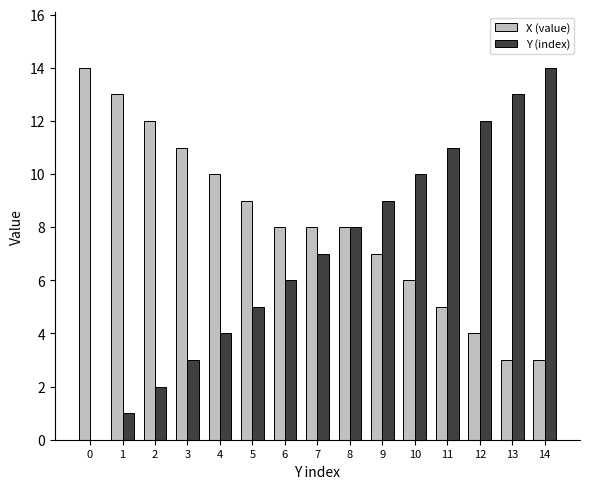

What is the maximum value for X (value)?

14